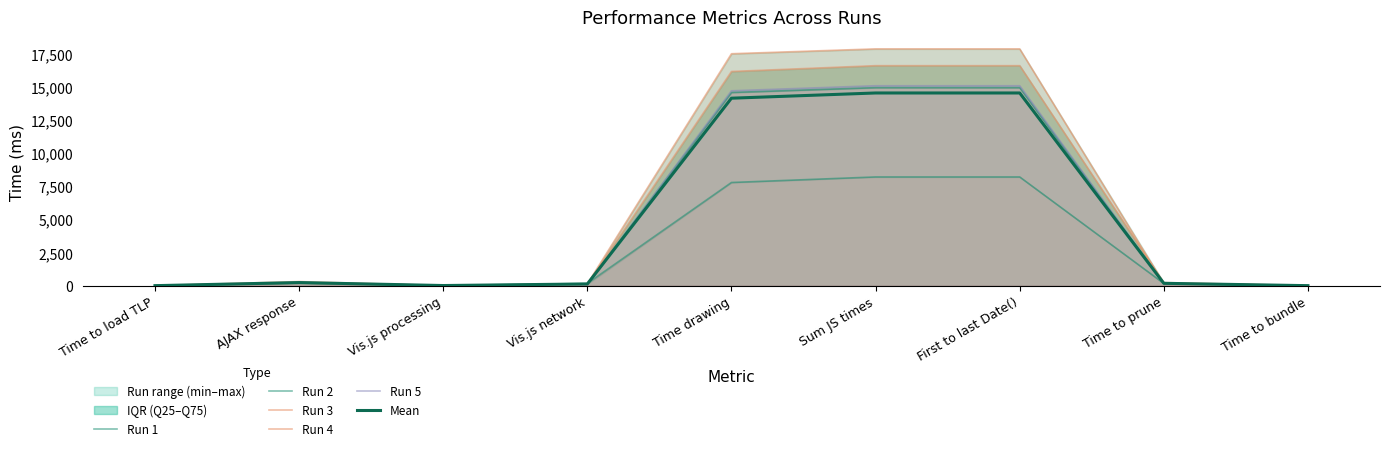

What is the minimum value shown in the chart?

6.8